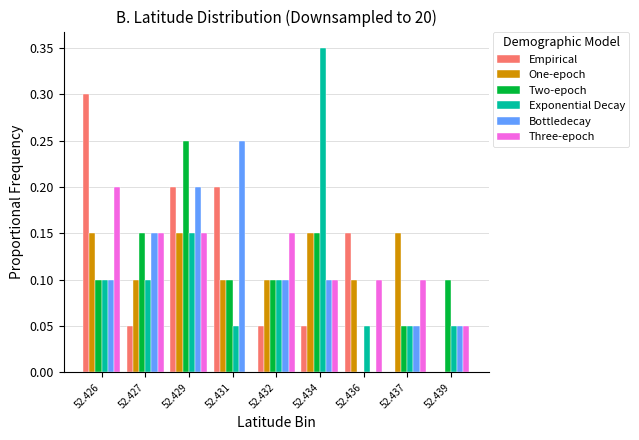

Is the value of Two-epoch at 52.436 greater than the value of One-epoch at 52.432?

No